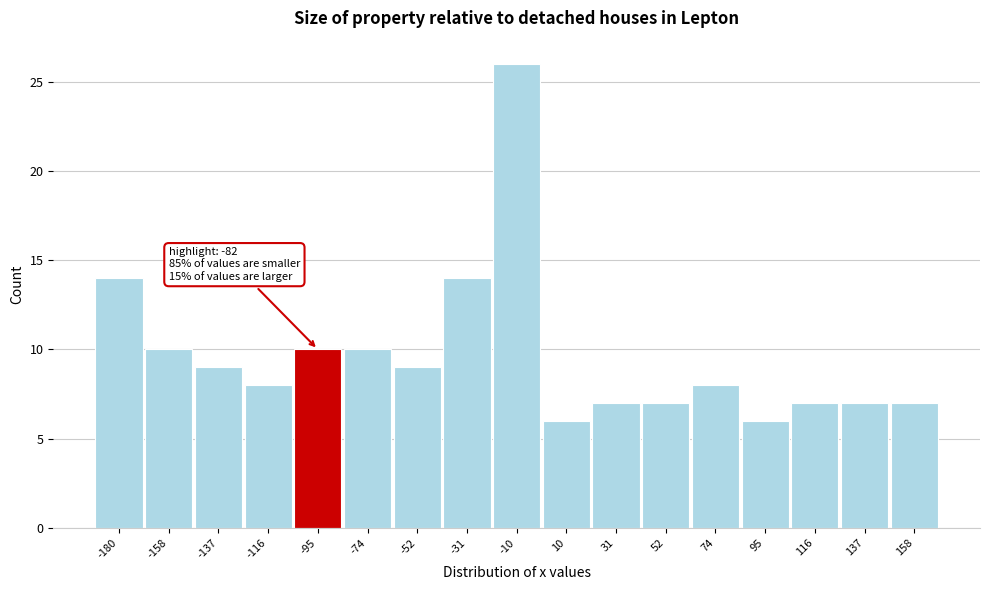

Reading right to left, list all the values displayed in this chart.

7	7	7	6	8	7	7	6	26	14	9	10	10	8	9	10	14